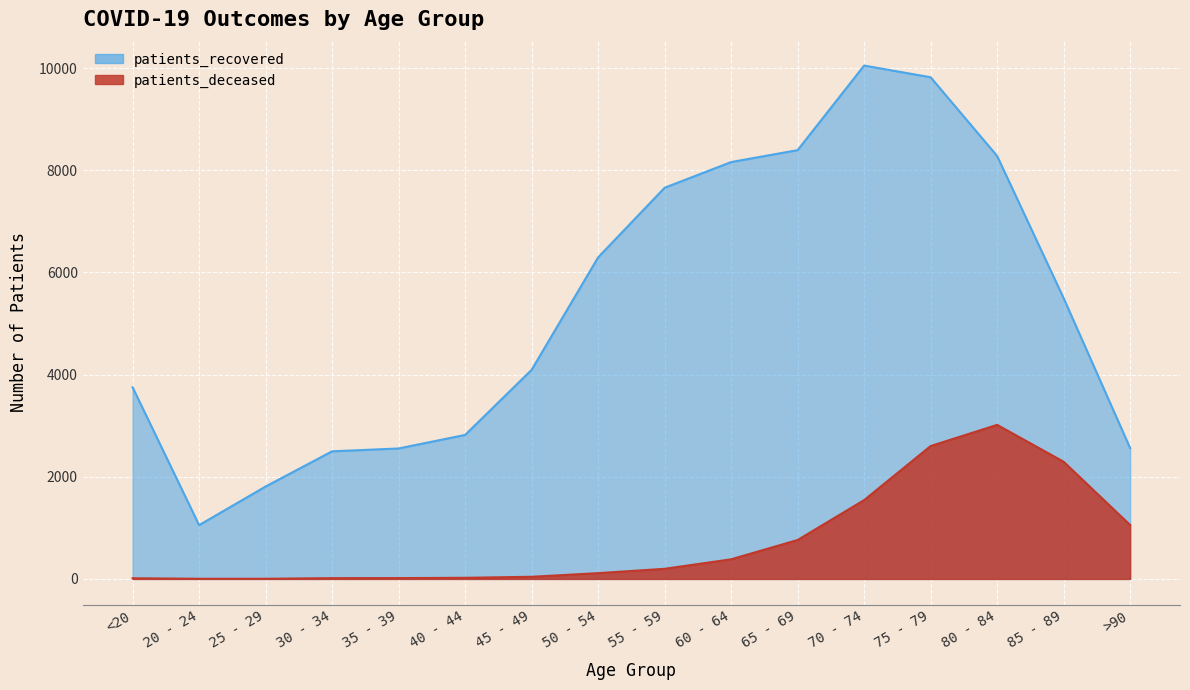

What is the average value of the patients_recovered series?

5331